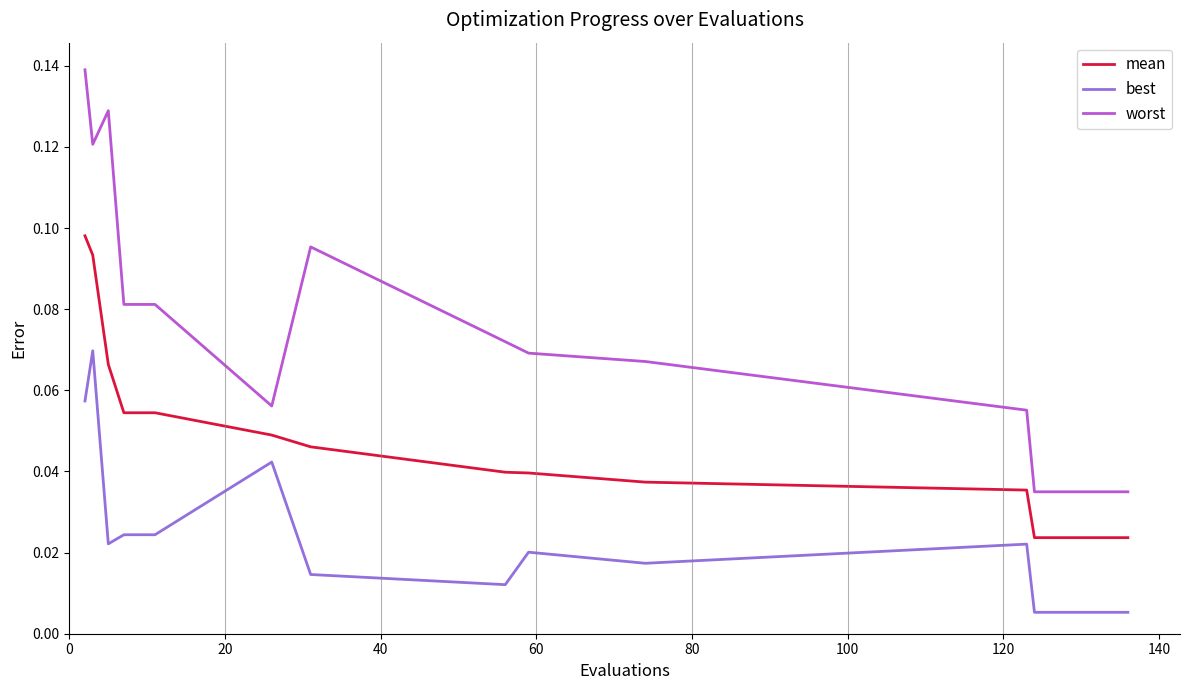

Which series has the largest total across all categories?

worst